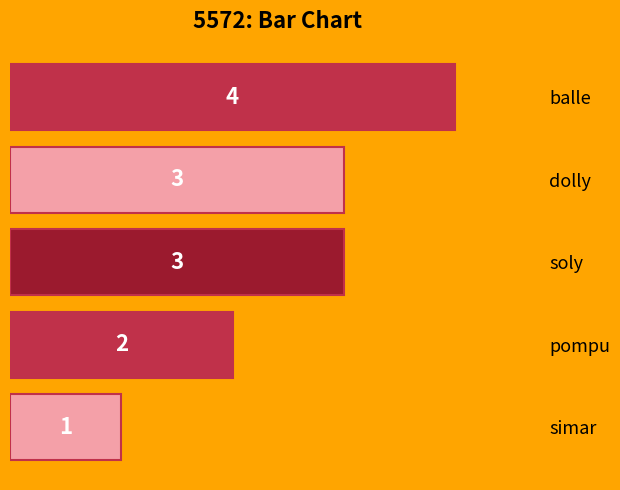

The value at simar is 1. True or false?

True